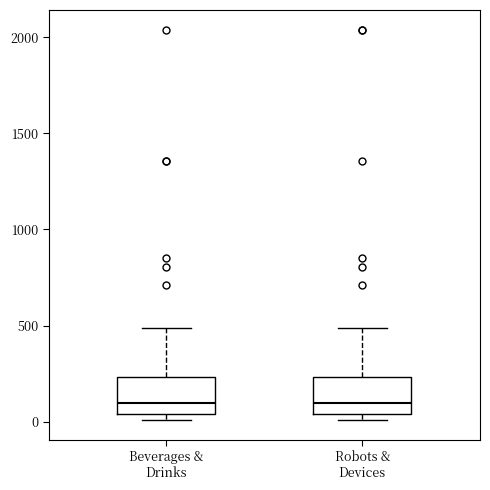

Where is the upper edge of the box for Beverages & Drinks on the y-axis? The values are not printed on the chart, so give them approximately, as read against the axis.

250